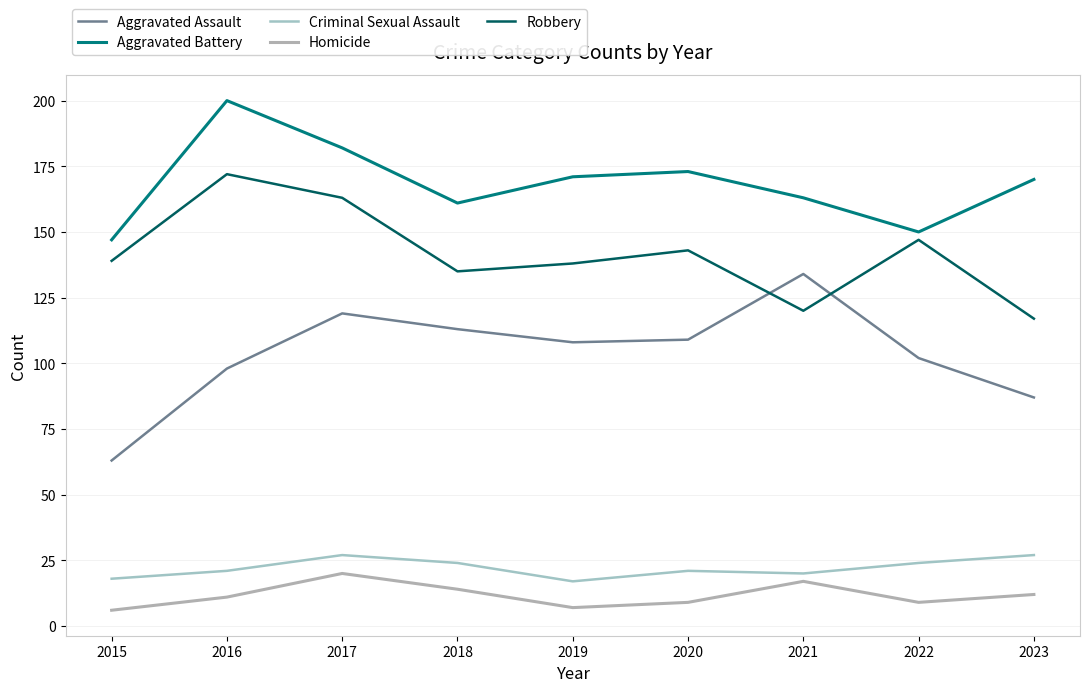

True or false: Criminal Sexual Assault and Aggravated Assault cross at least once.

False